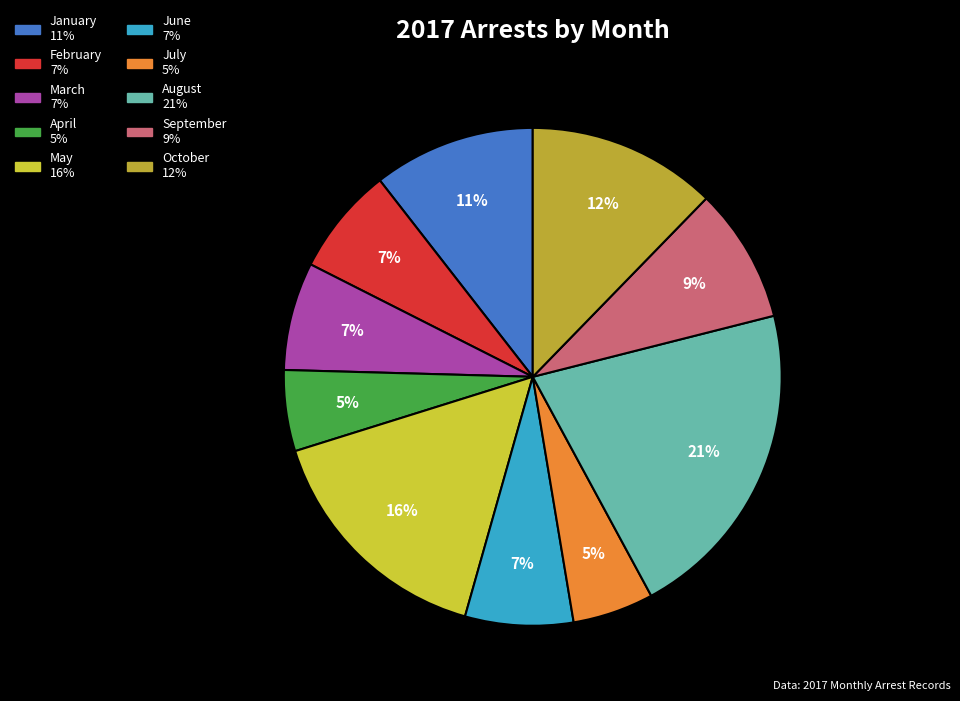

How many segments does this pie chart have?

10